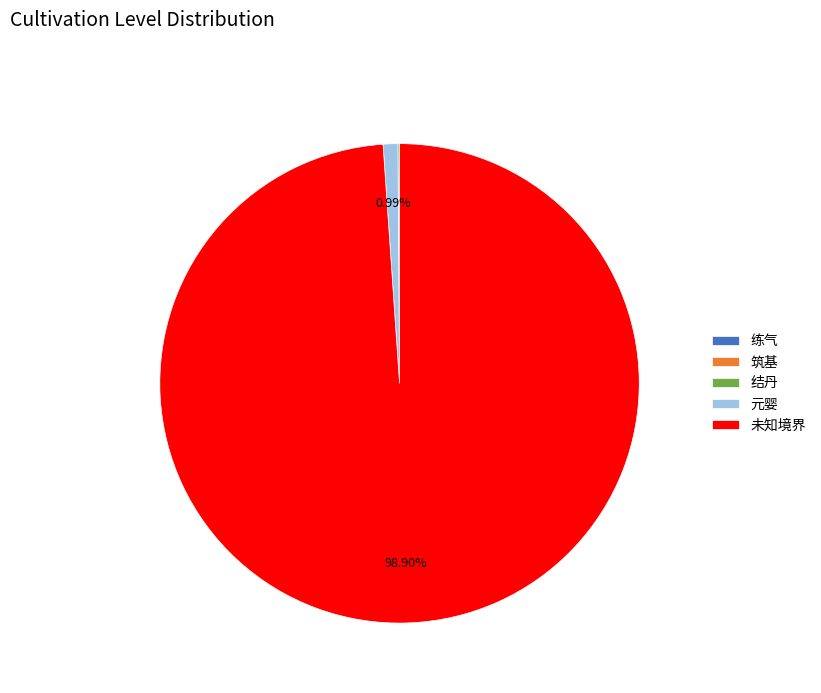

Which has a higher value, 未知境界 or 元婴?

未知境界